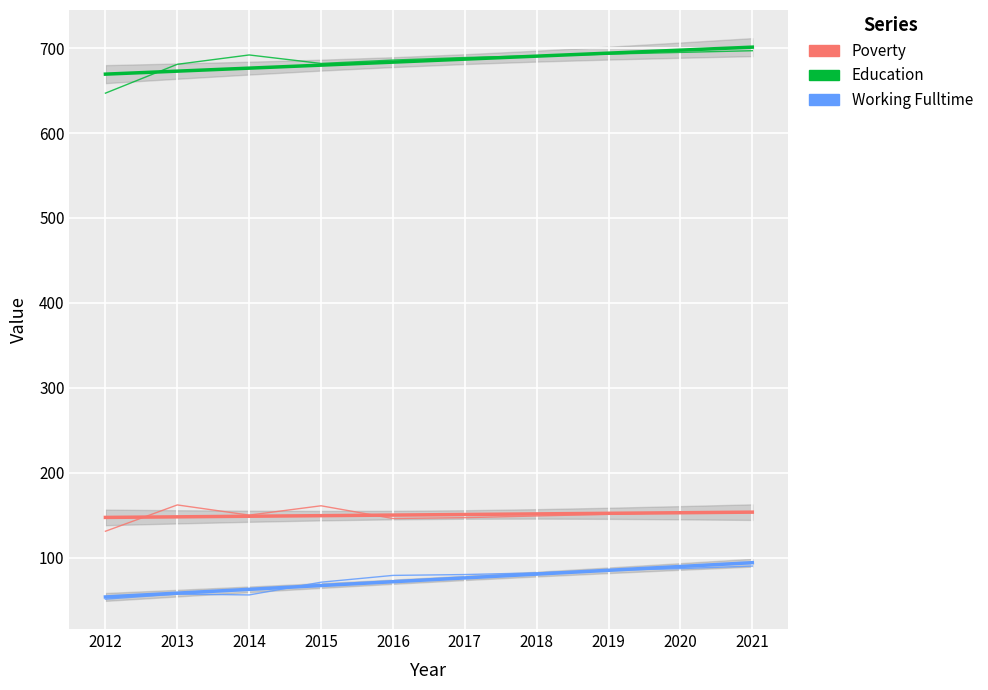

What is the average value of the Poverty series?

150